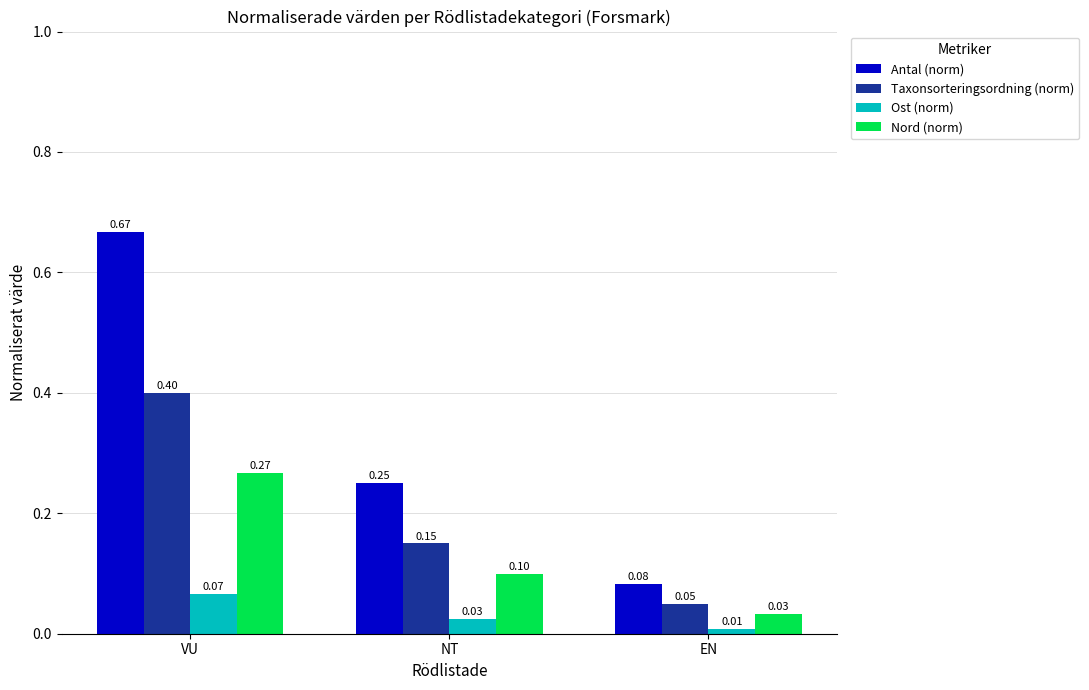

How many bars are there in total?

12